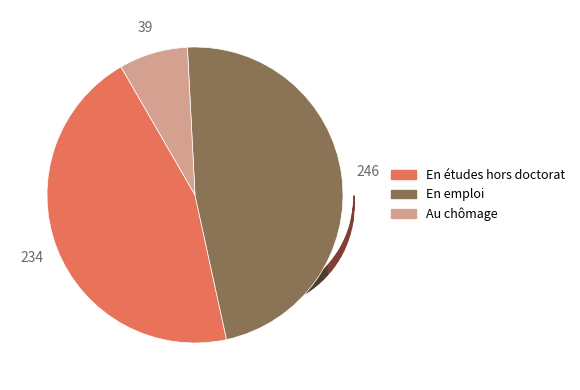

Does any single category account for the majority?

No